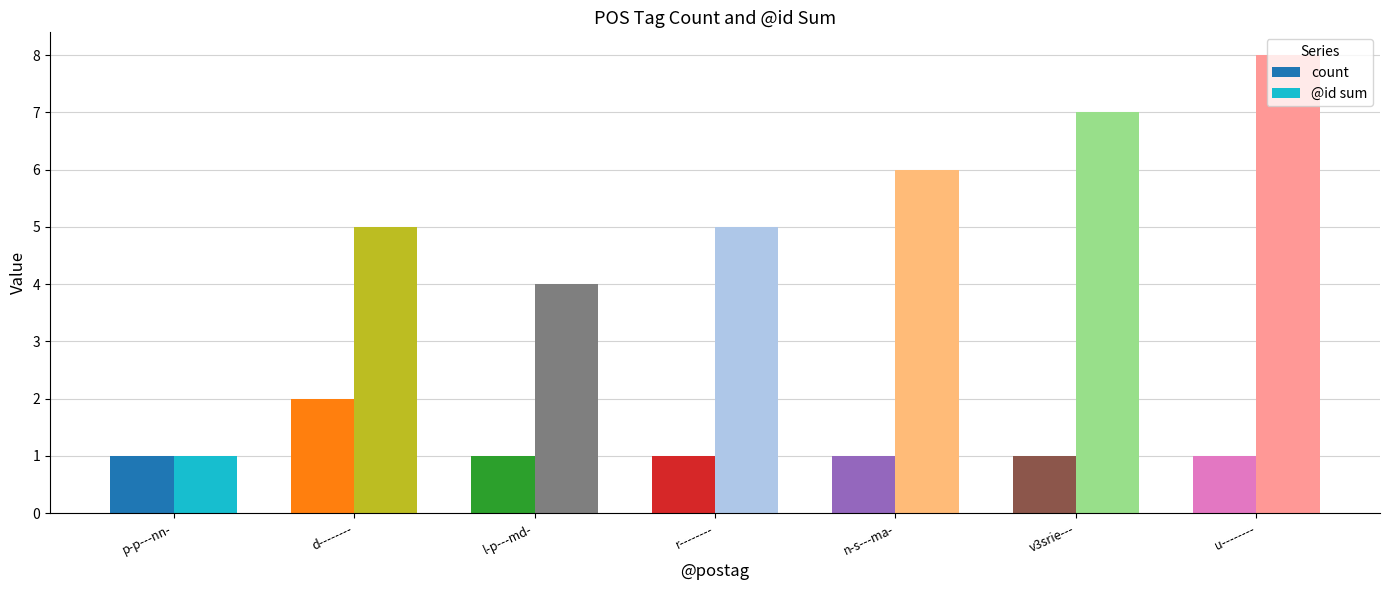

Count the number of data series in this chart.

2